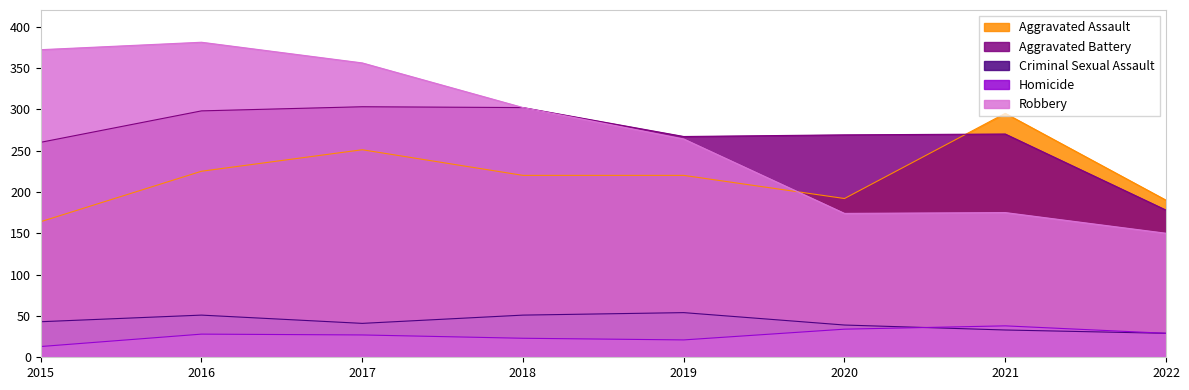

True or false: Aggravated Battery and Criminal Sexual Assault cross at least once.

False